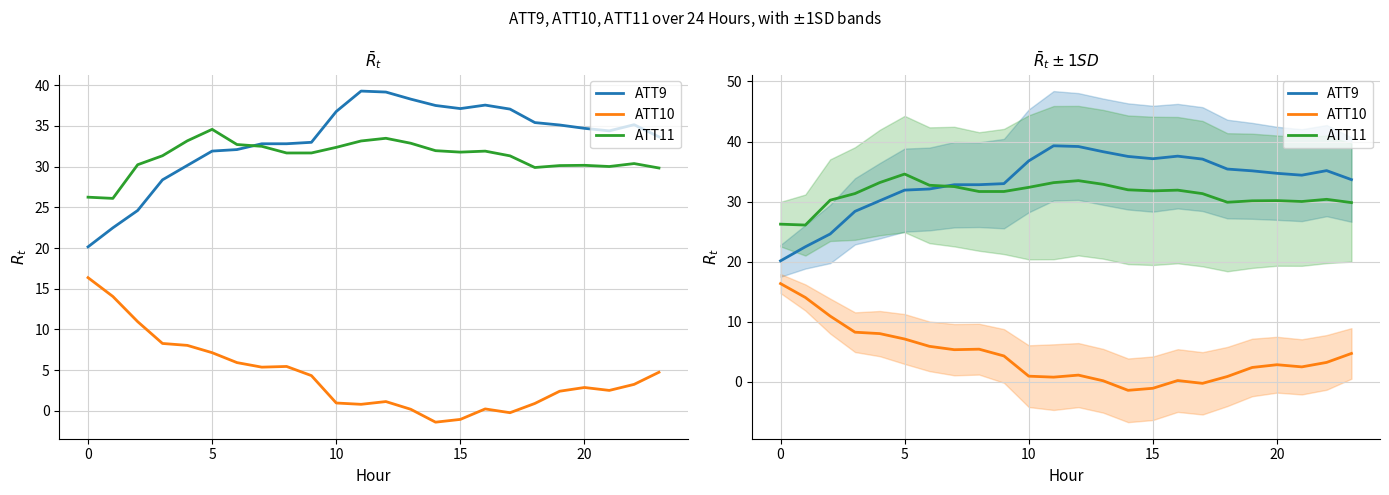

Which has a higher value, 0 or 15?

15